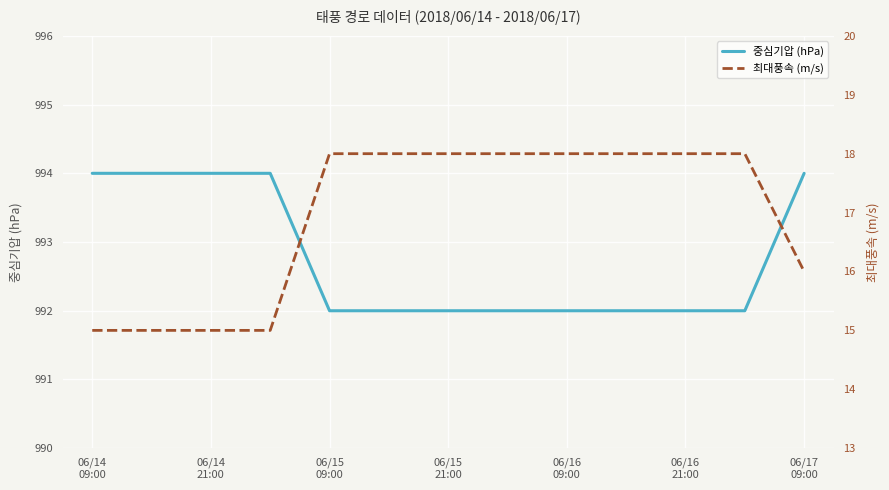

What is the maximum value for 중심기압 (hPa)?

994